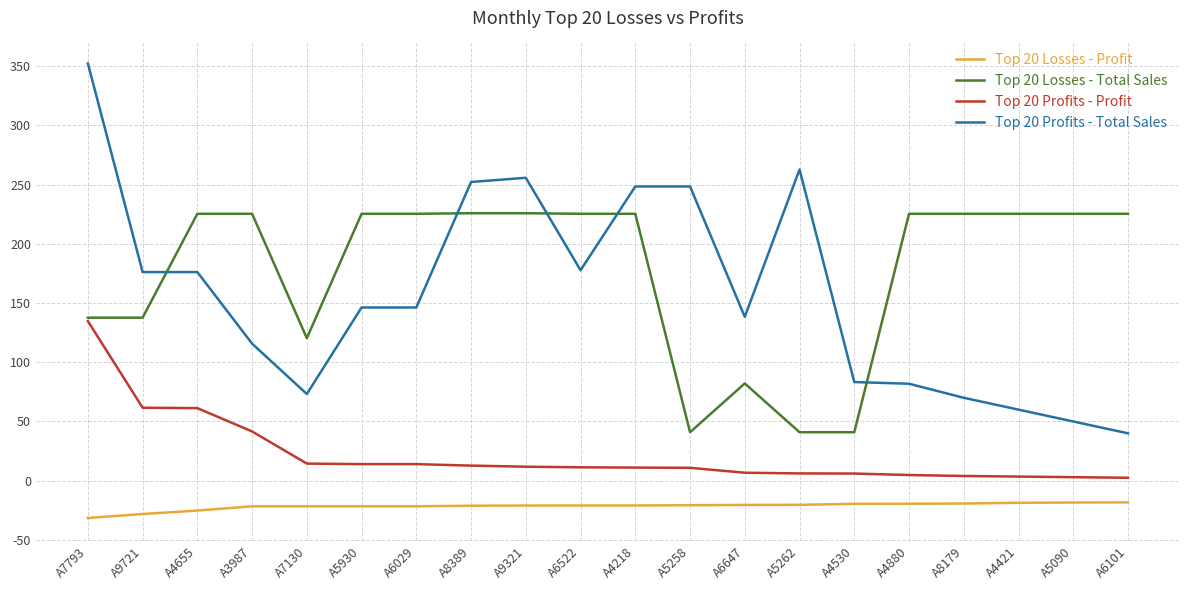

What is the total value across all series at A5258?

279.5